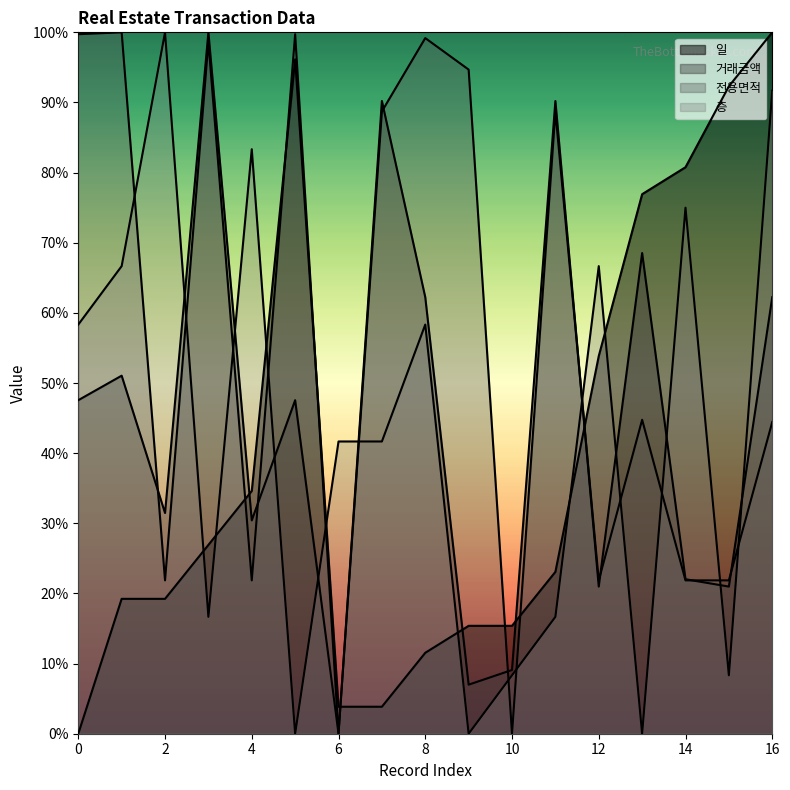

Is the value of 거래금액 at 7 greater than the value of 전용면적 at 3?

No